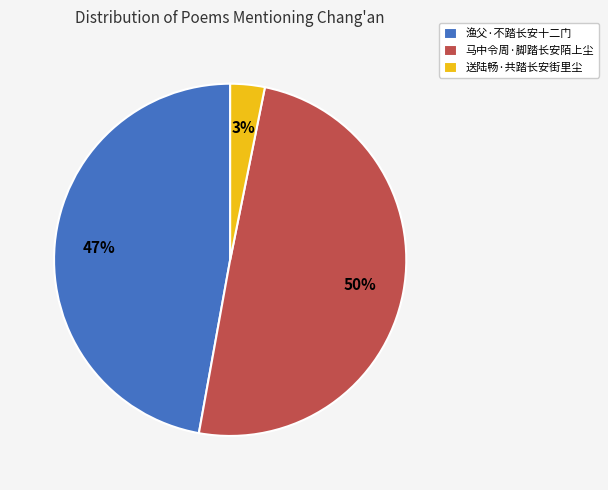

Is the sum of 渔父·不踏长安十二门 and 马中令周·脚踏长安陌上尘 greater than half?

Yes